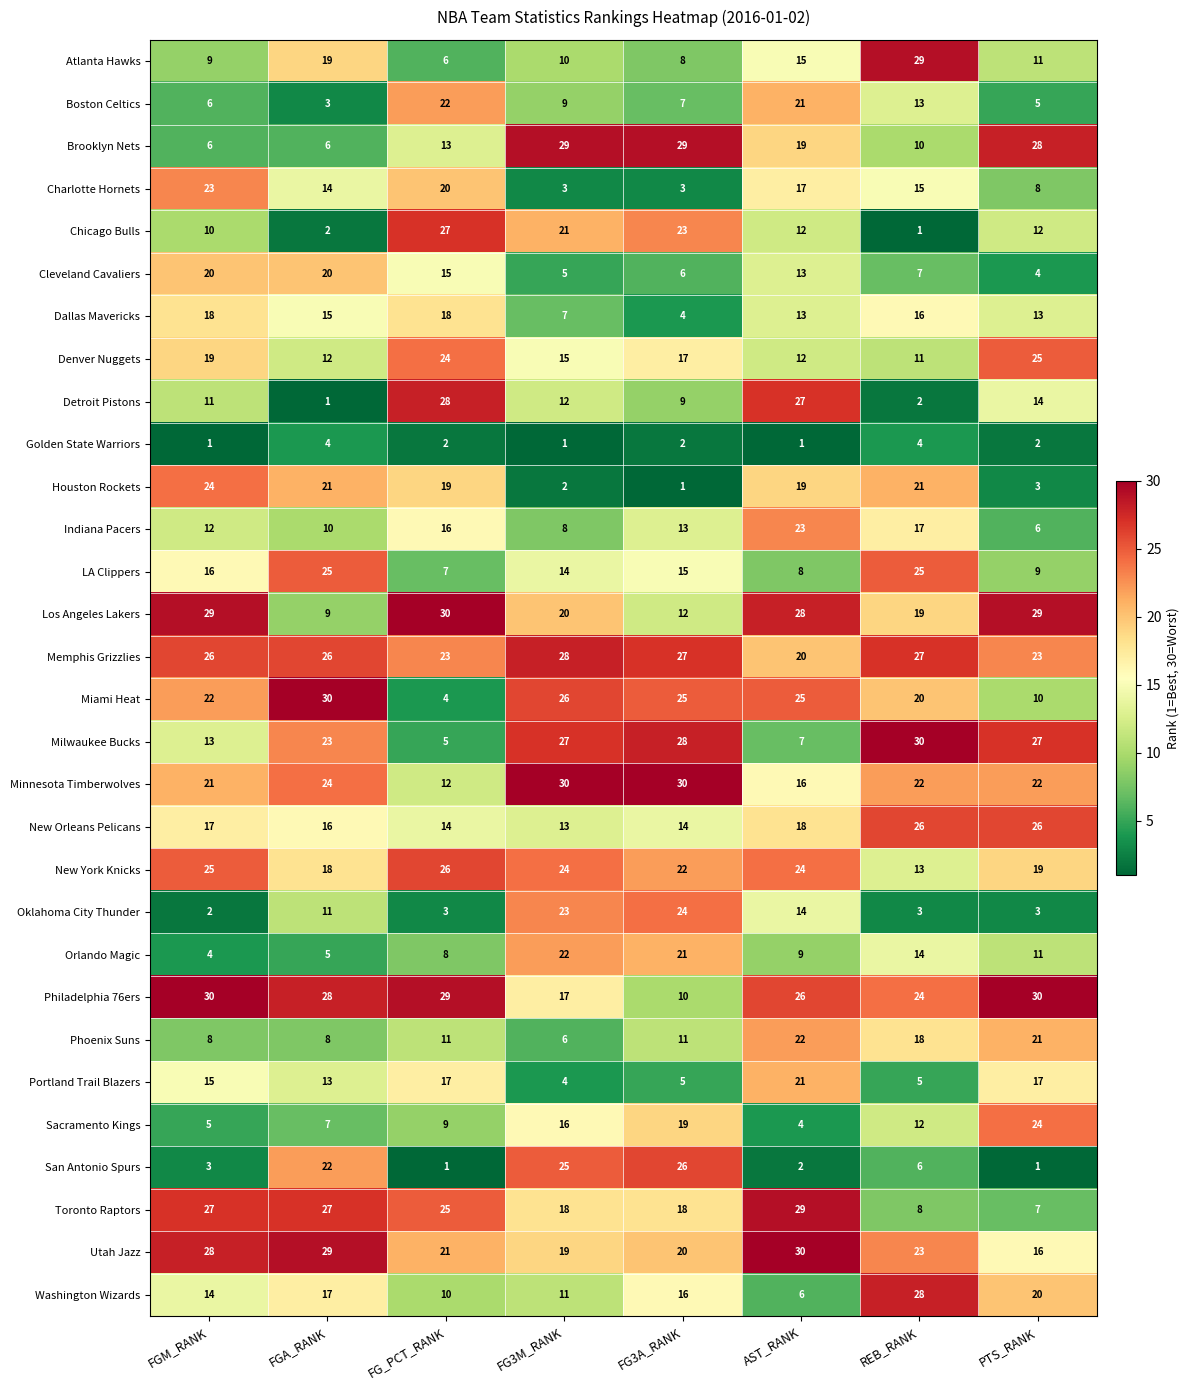

At which label is Boston Celtics closest to 12?

REB_RANK